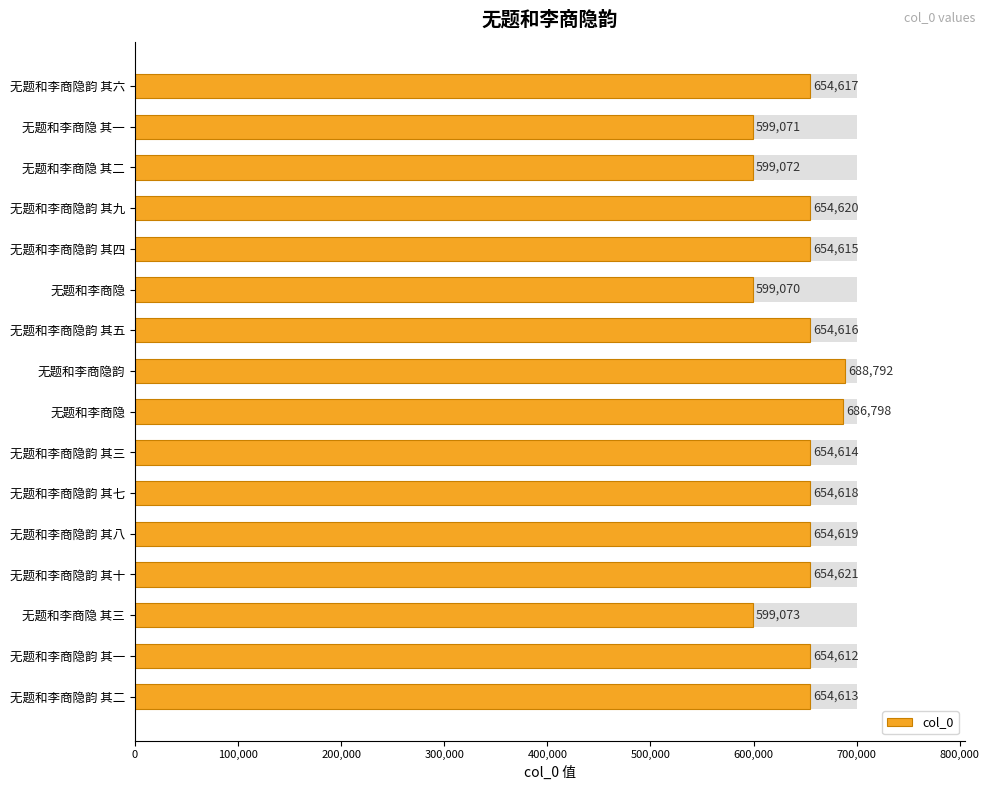

Read the value at 无题和李商隐韵 其四, to the nearest 10.

654620